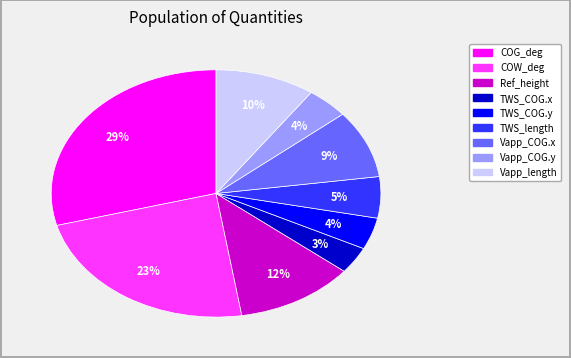

What is the smallest slice in the pie chart?

TWS_COG.x